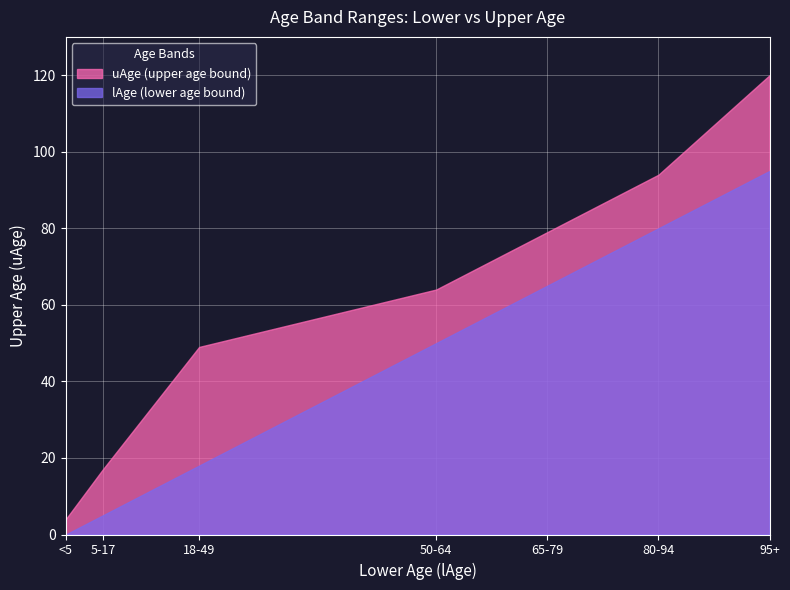

Reading left to right, extract all data points from this chart.

0=4	5=17	18=49	50=64	65=79	80=94	95=120